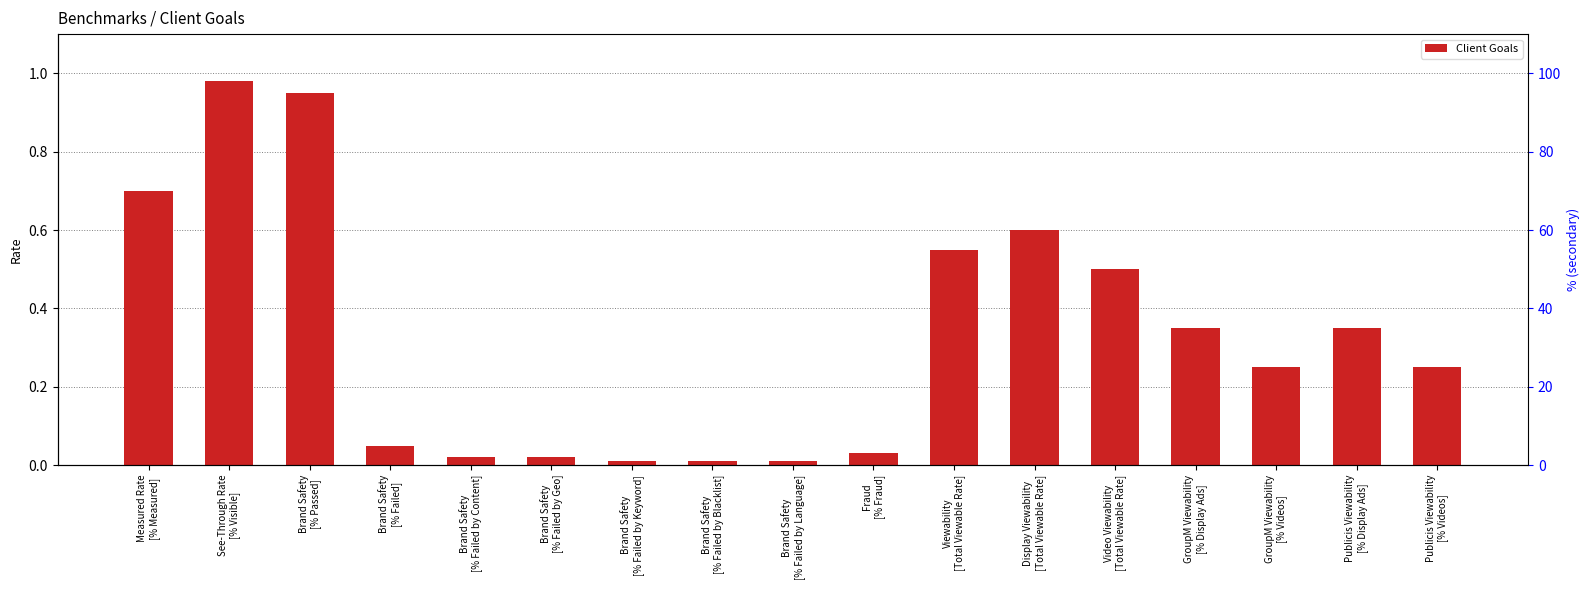

Reading left to right, extract all data points from this chart.

Measured Rate
[% Measured]=0.7	See-Through Rate
[% Visible]=1.0	Brand Safety
[% Passed]=0.9	Brand Safety
[% Failed]=0.1	Brand Safety
[% Failed by Content]=0.0	Brand Safety
[% Failed by Geo]=0.0	Brand Safety
[% Failed by Keyword]=0.0	Brand Safety
[% Failed by Blacklist]=0.0	Brand Safety
[% Failed by Language]=0.0	Fraud
[% Fraud]=0.0	Viewability
[Total Viewable Rate]=0.6	Display Viewability
[Total Viewable Rate]=0.6	Video Viewability
[Total Viewable Rate]=0.5	GroupM Viewability
[% Display Ads]=0.3	GroupM Viewability
[% Videos]=0.2	Publicis Viewability
[% Display Ads]=0.3	Publicis Viewability
[% Videos]=0.2